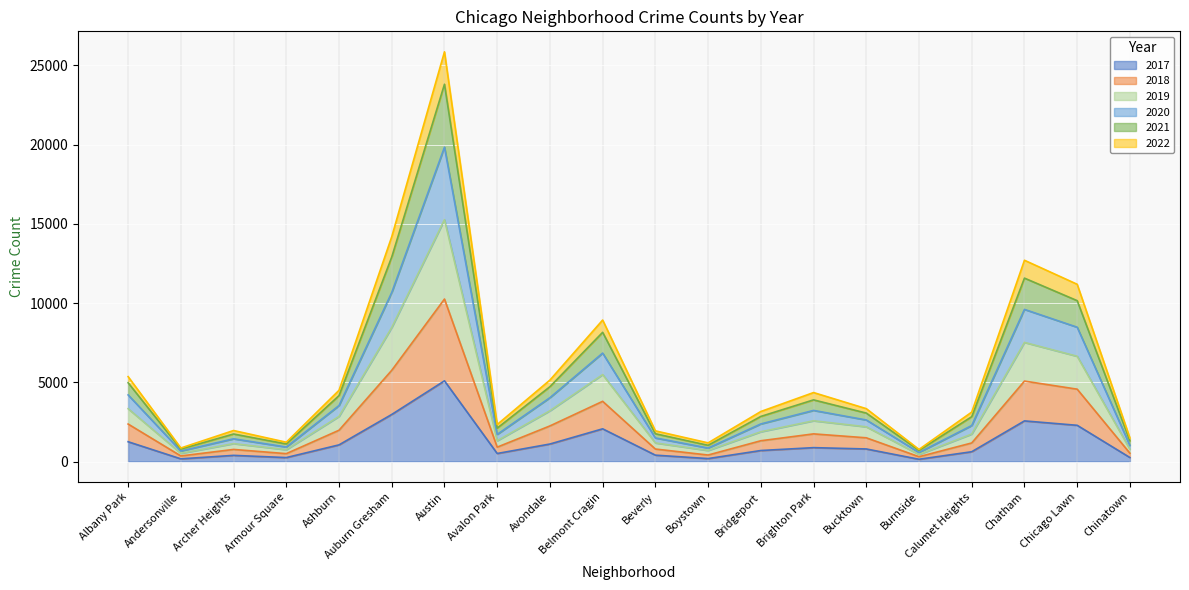

At which label does 2017 reach its peak?

Austin